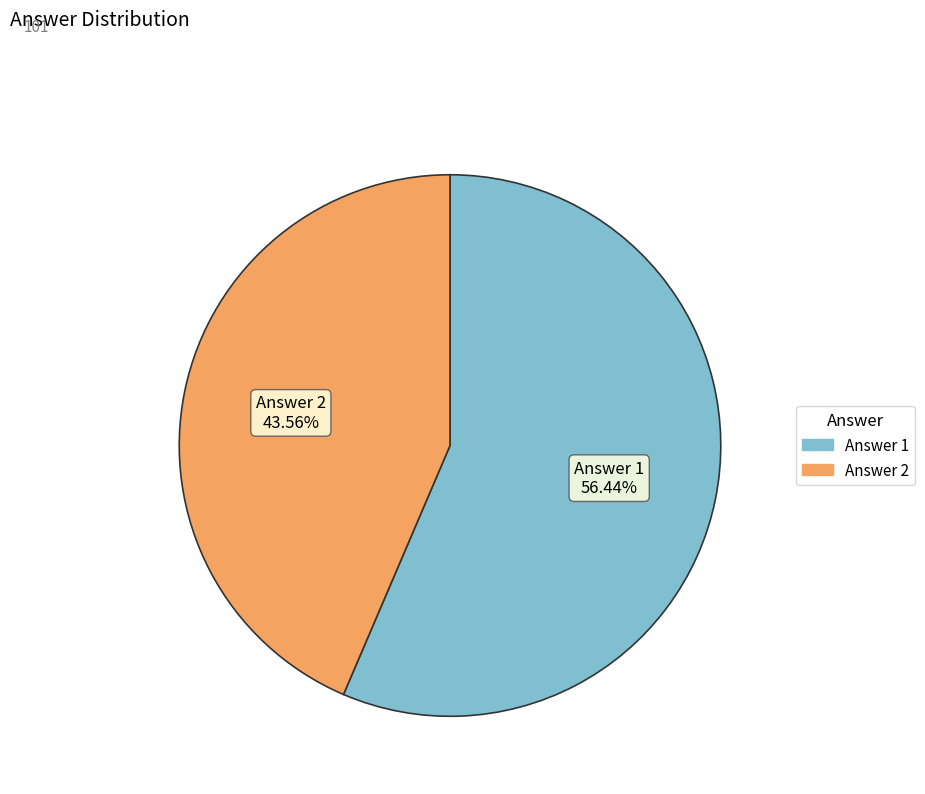

To the nearest percent, what is the difference between the largest and smallest slice percentages?

13%